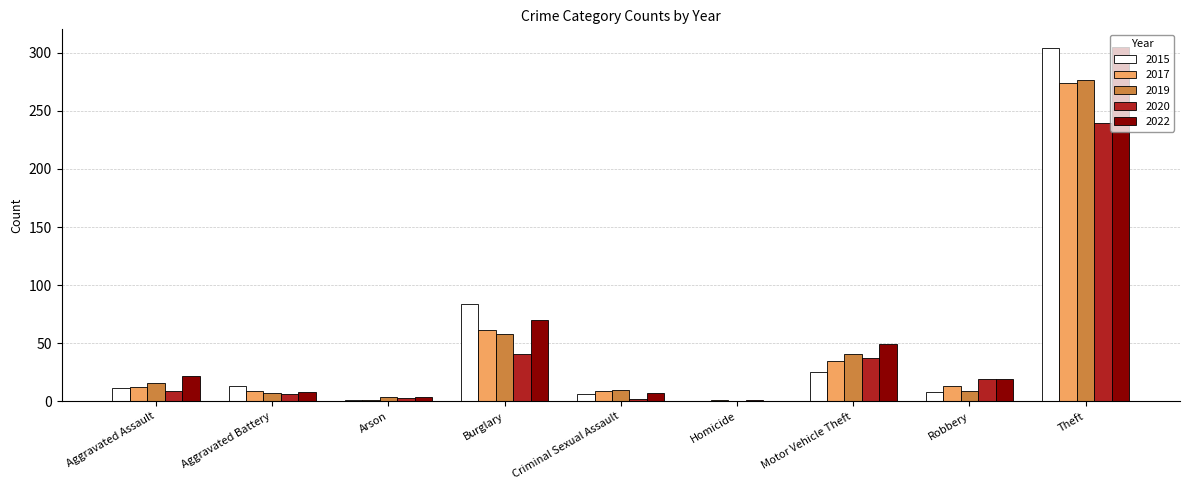

What is the sum of all 2020 values?

358